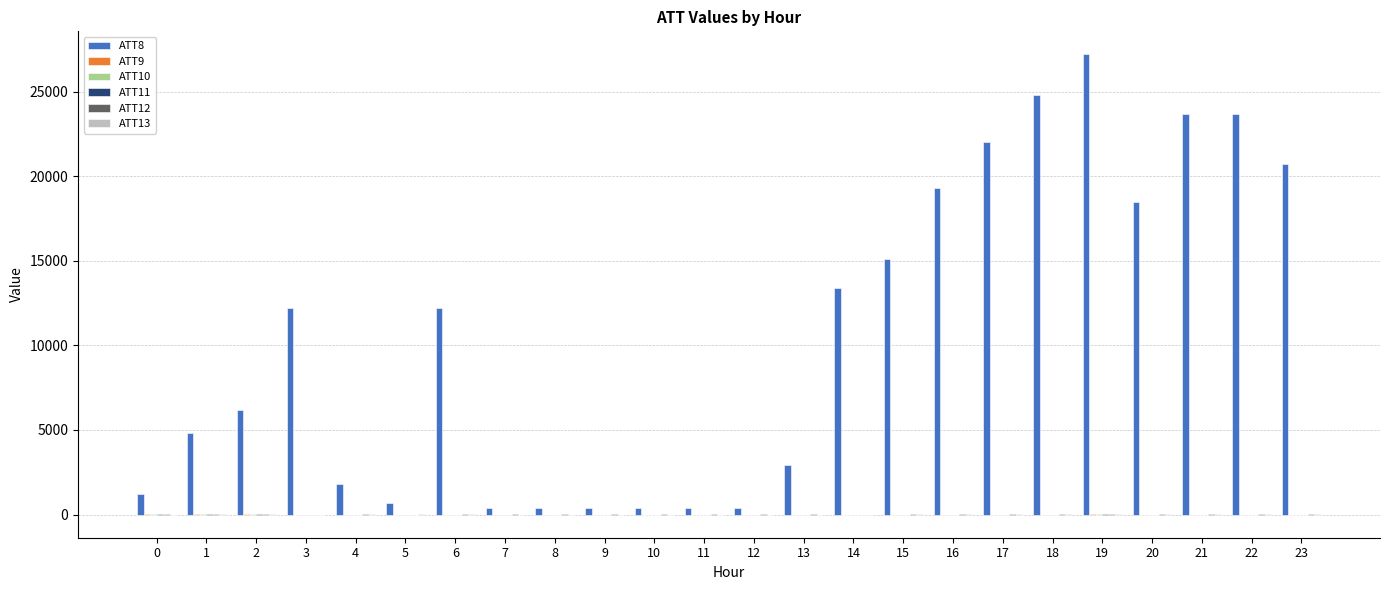

Which series has the largest total across all categories?

ATT8